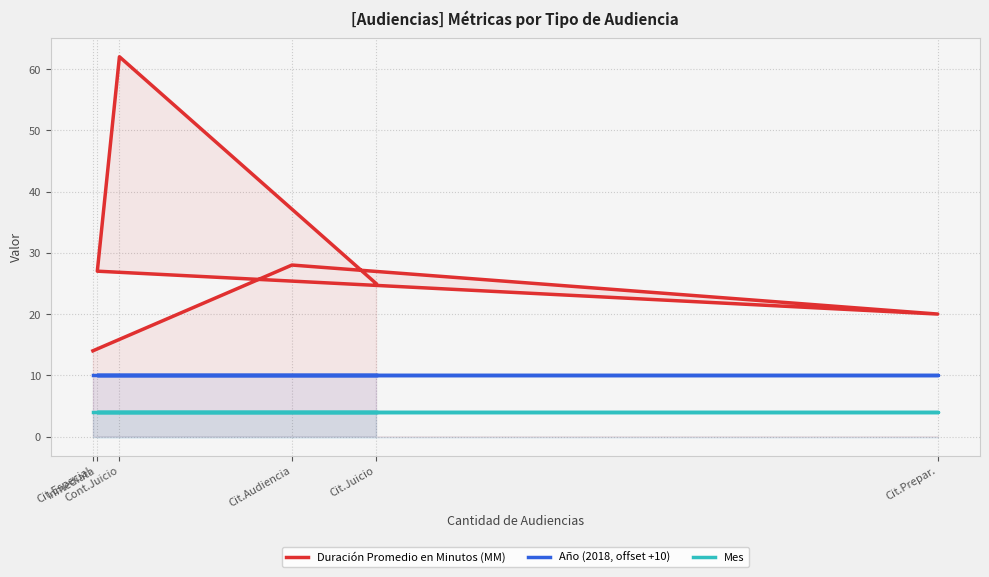

What is the spread (max minus min) of values at Inmediata?

23